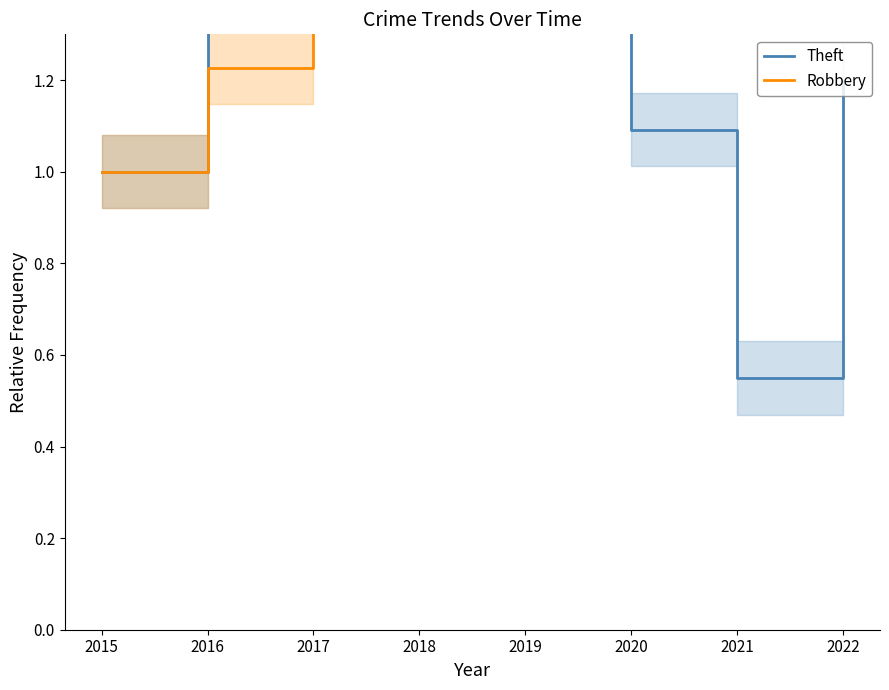

What is the smallest value displayed?

0.5